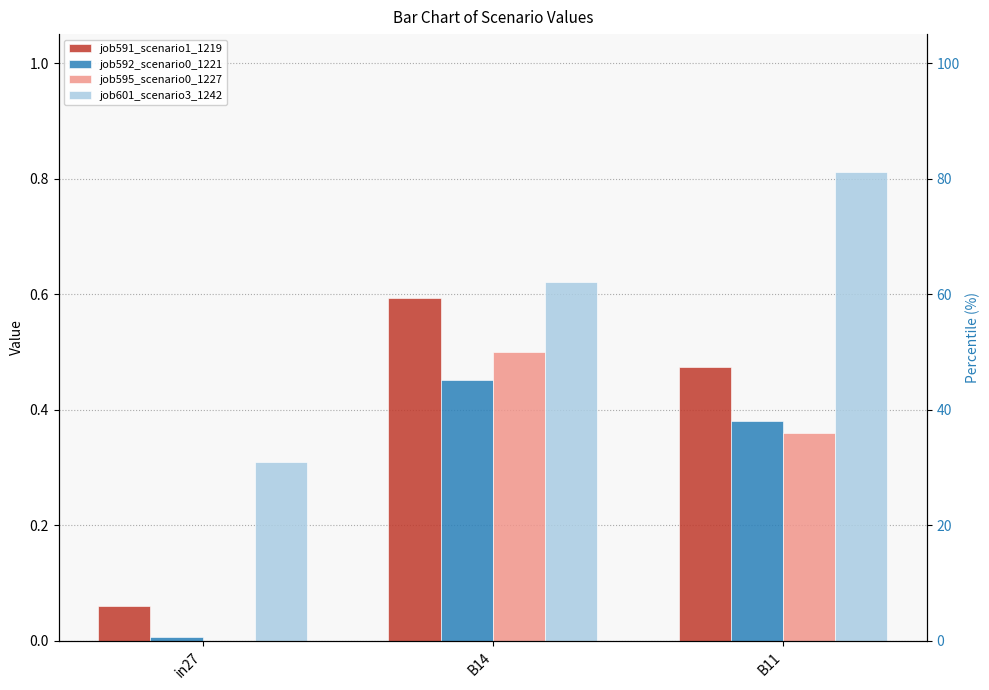

Reading left to right, list all the values displayed in this chart.

job591_scenario1_1219: 0.1	0.6	0.5
job592_scenario0_1221: 0.0	0.5	0.4
job595_scenario0_1227: 0.0	0.5	0.4
job601_scenario3_1242: 0.3	0.6	0.8